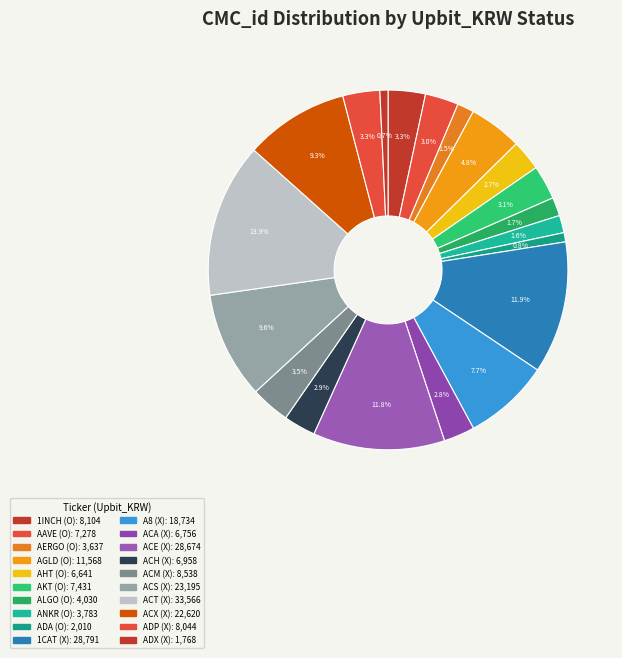

Rank the categories by value from lowest to highest.

Upbit_KRW=X (ADX), Upbit_KRW=O (ADA), Upbit_KRW=O (AERGO), Upbit_KRW=O (ANKR), Upbit_KRW=O (ALGO), Upbit_KRW=O (AHT), Upbit_KRW=X (ACA), Upbit_KRW=X (ACH), Upbit_KRW=O (AAVE), Upbit_KRW=O (AKT), Upbit_KRW=X (ADP), Upbit_KRW=O (1INCH), Upbit_KRW=X (ACM), Upbit_KRW=O (AGLD), Upbit_KRW=X (A8), Upbit_KRW=X (ACX), Upbit_KRW=X (ACS), Upbit_KRW=X (ACE), Upbit_KRW=X (1CAT), Upbit_KRW=X (ACT)